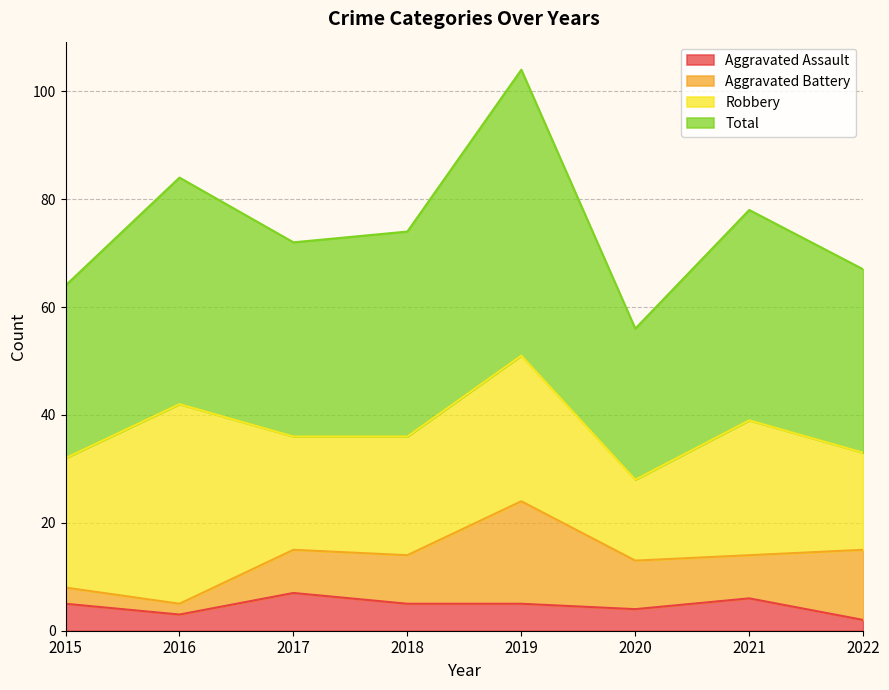

Which series has the largest total across all categories?

Total